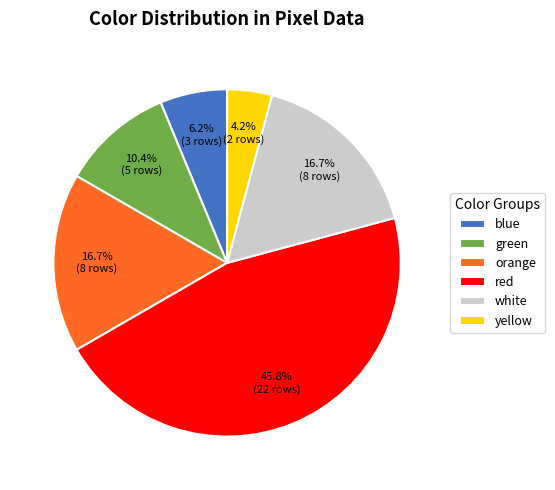

How many segments does this pie chart have?

6